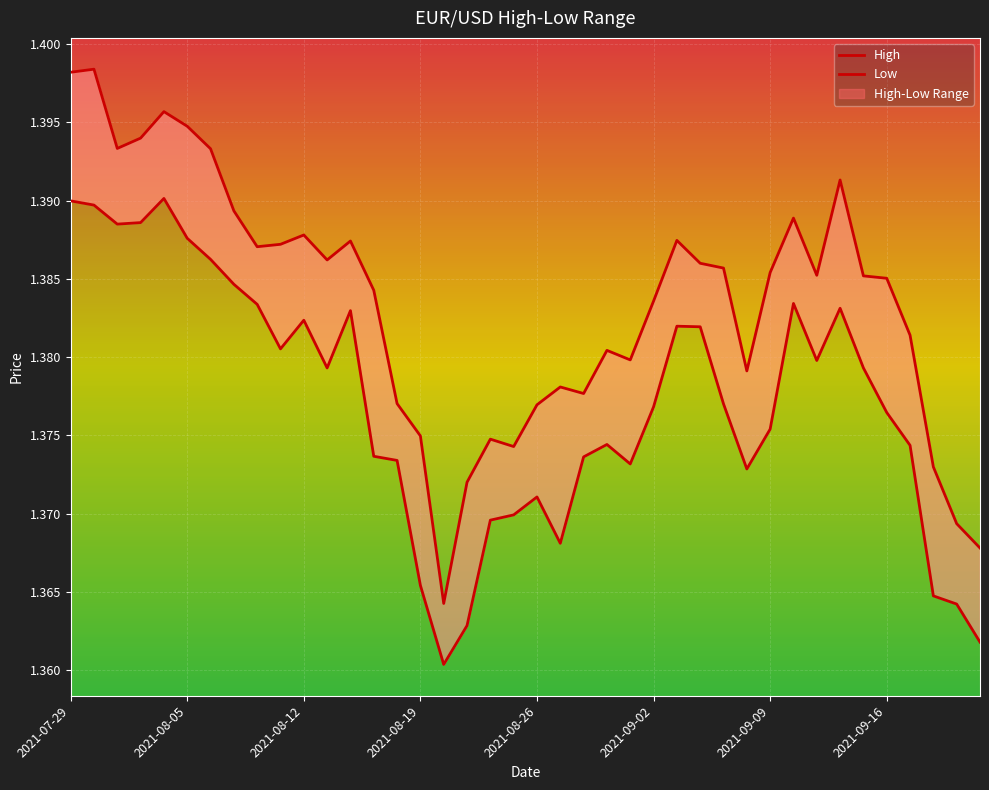

What is the sum of the High values at 34 and 16?

2.7